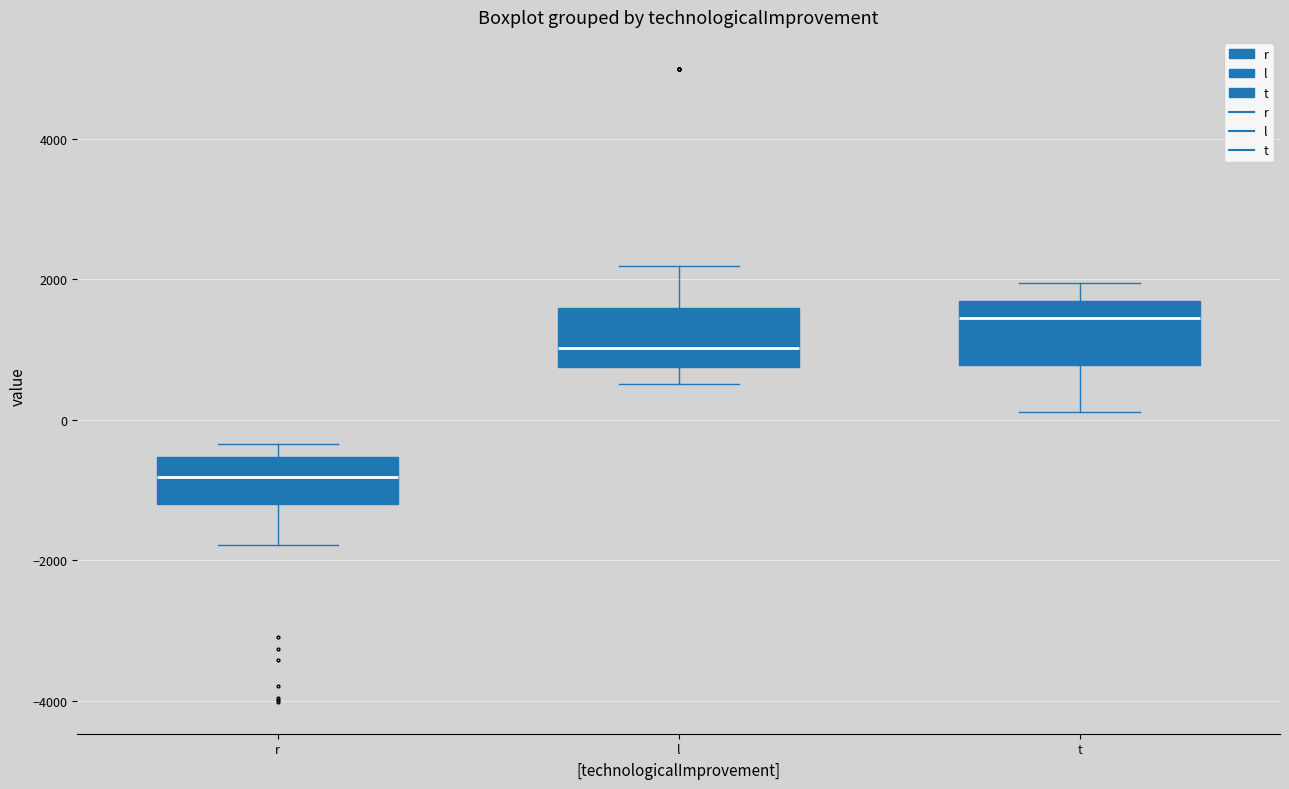

Where is the lower edge of the box for l on the y-axis? The values are not printed on the chart, so give them approximately, as read against the axis.

800